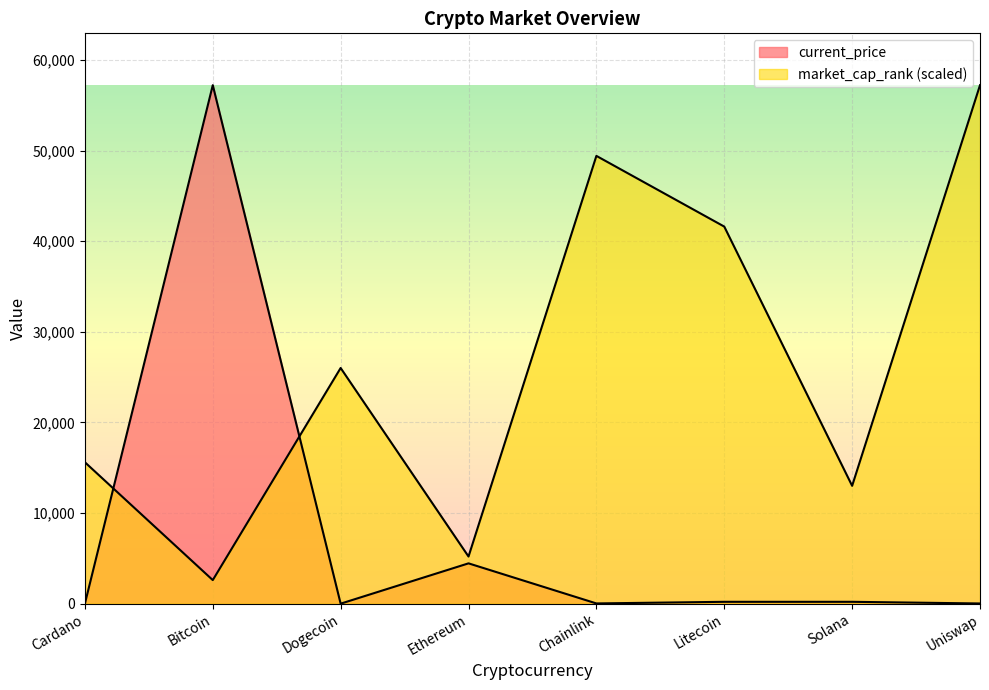

True or false: current_price and market_cap_rank intersect in this chart.

True